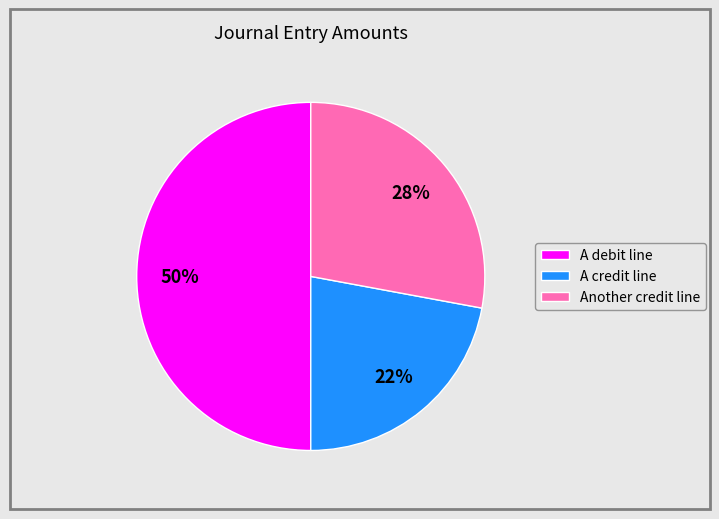

Which slice is the smallest?

A credit line